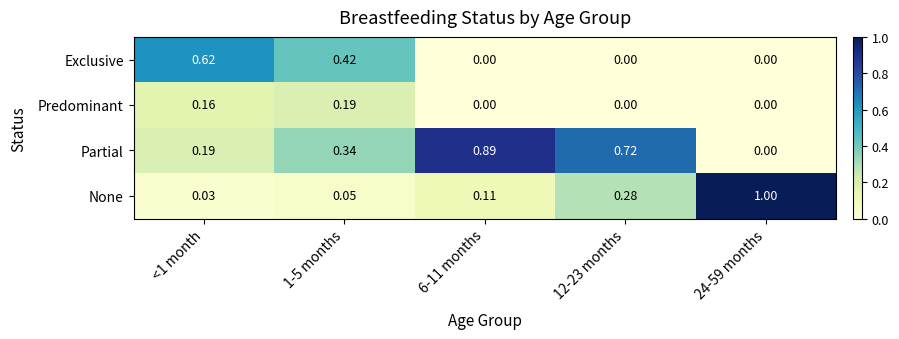

Which series has the largest total across all categories?

Partial